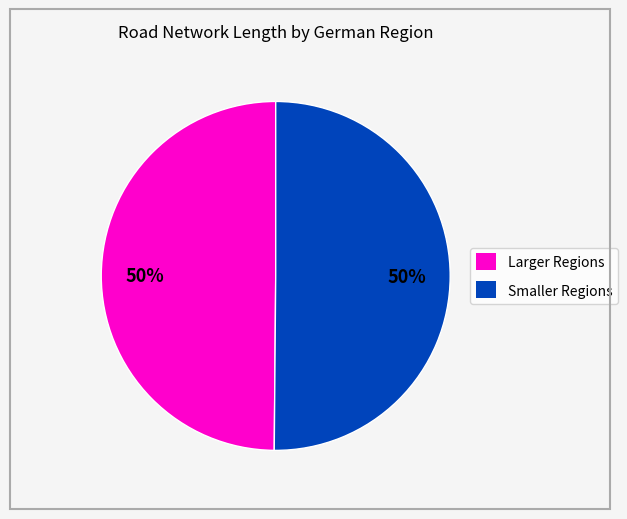

The Smaller Regions slice represents 50% of the pie. True or false?

True